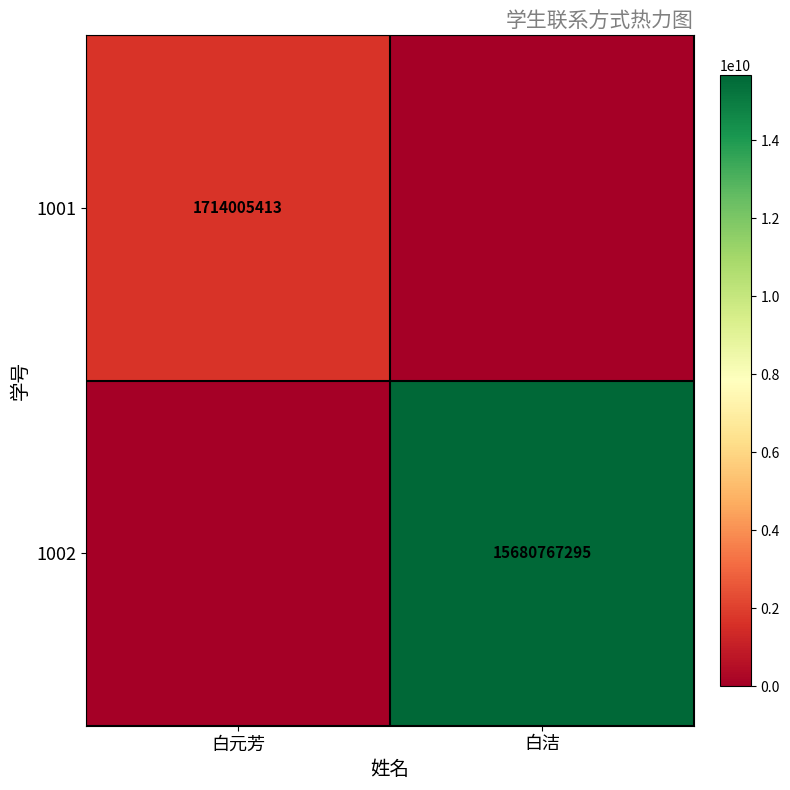

True or false: 1002 has a value of 15680767295 at 白洁.

True